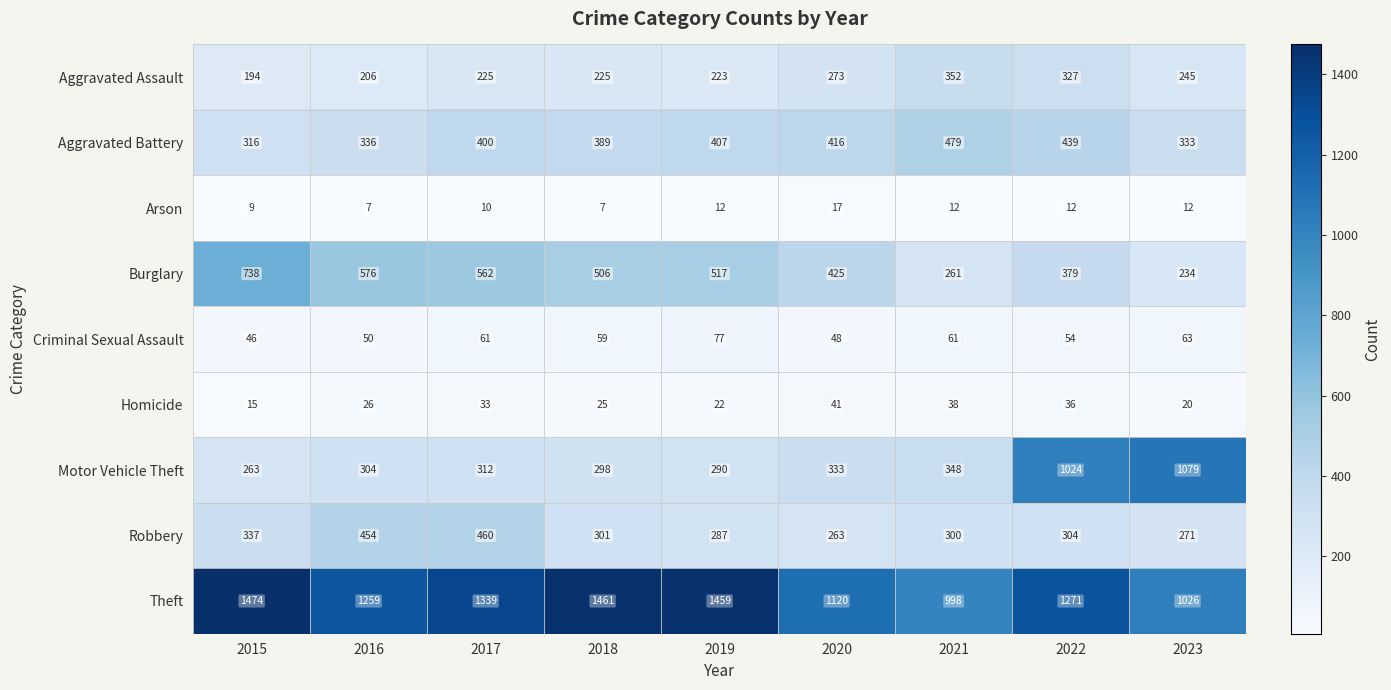

How many series are shown in this chart?

9